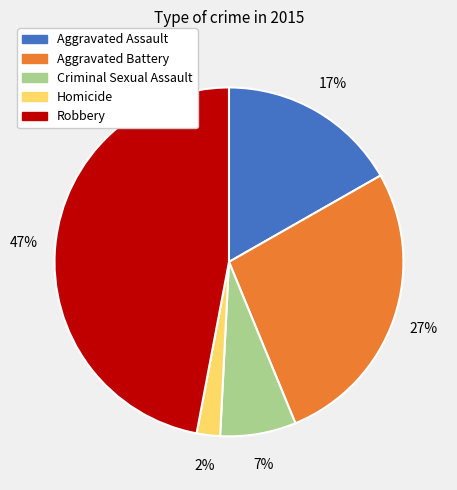

How many segments does this pie chart have?

5